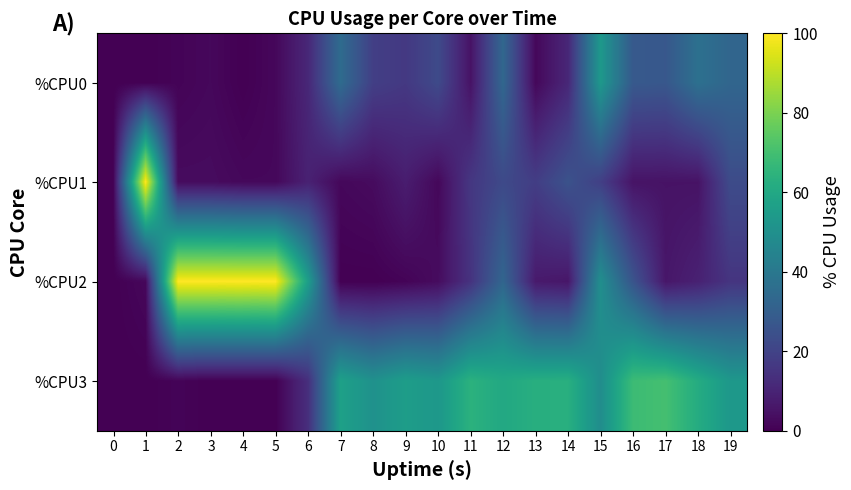

What is the spread (max minus min) of values at 10?

51.1